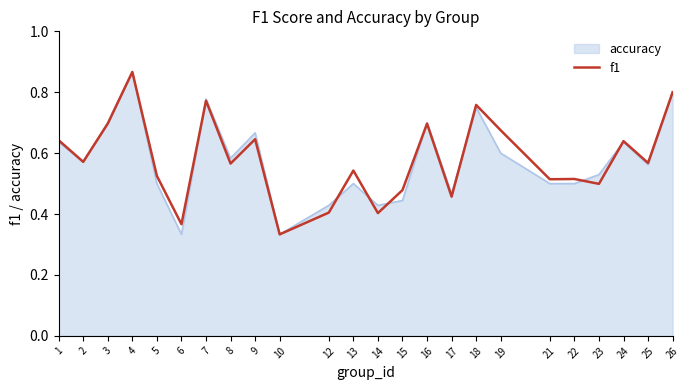

Which category has the highest value across all series?

4